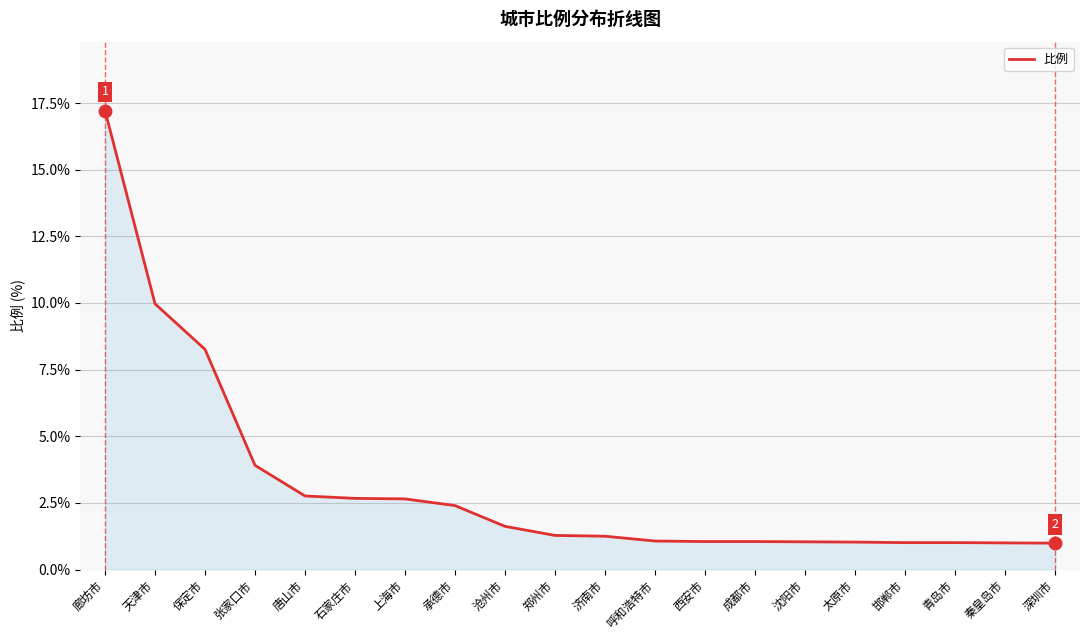

Read the value at 深圳市.

1.0